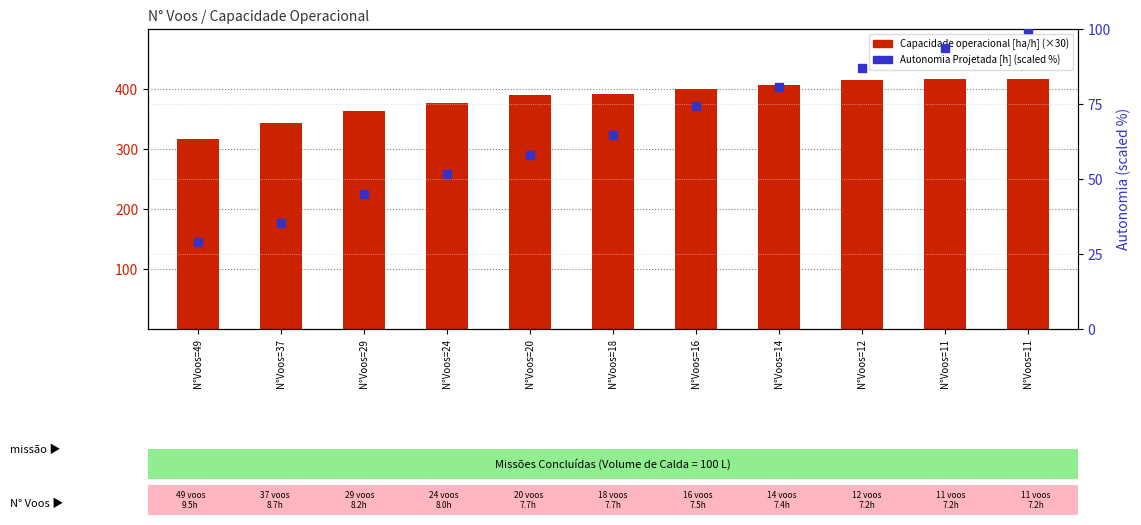

What is the total value across all series at N°Voos=20?

447.8